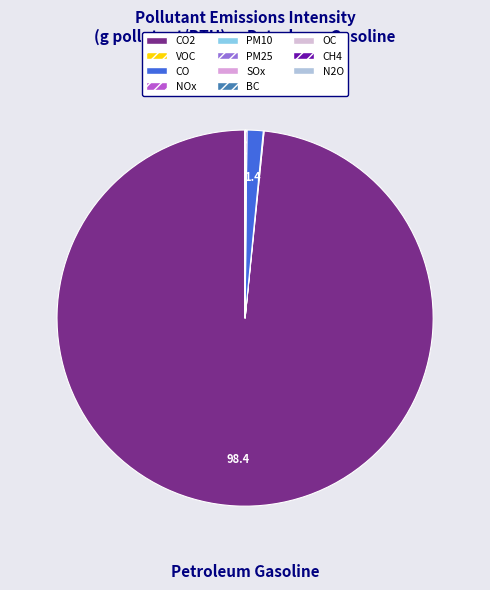

How many slices are in this pie chart?

11